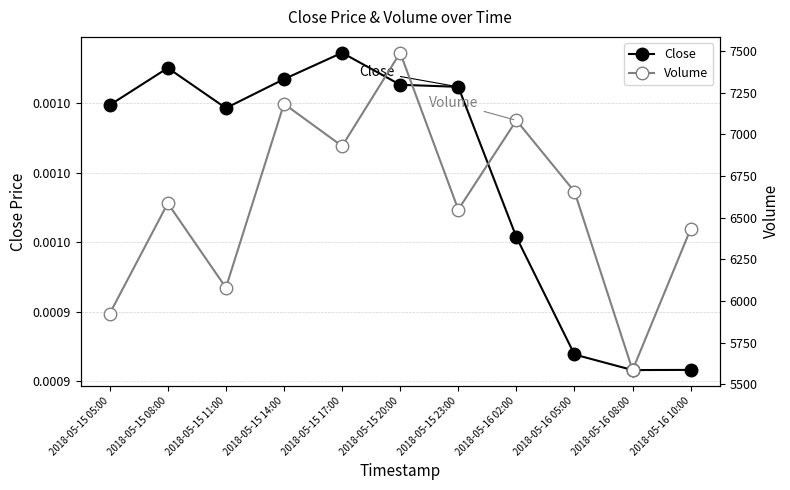

What is the label of the 11th point from the right?

2018-05-15 05:00